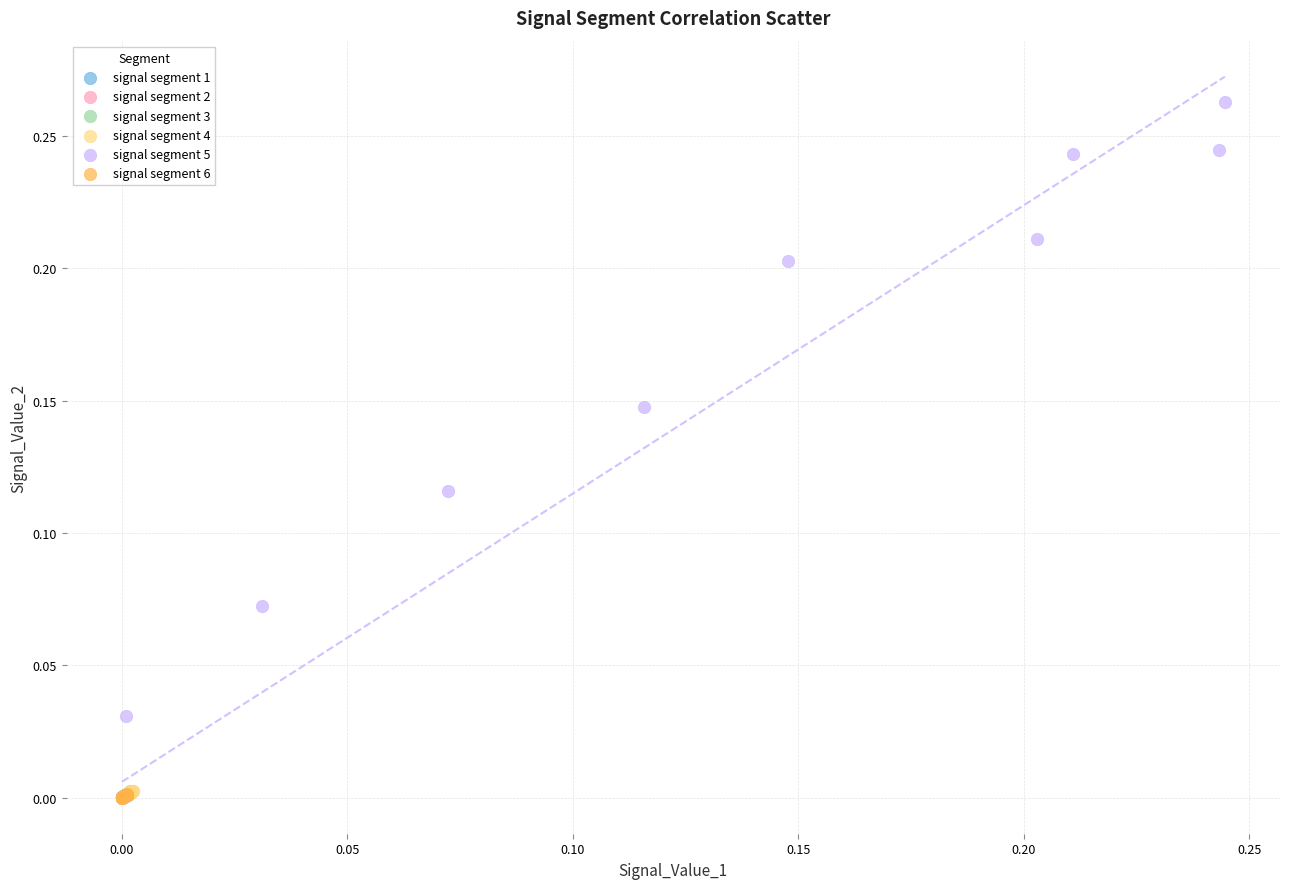

Which series has the widest spread of Y values?

signal segment 5